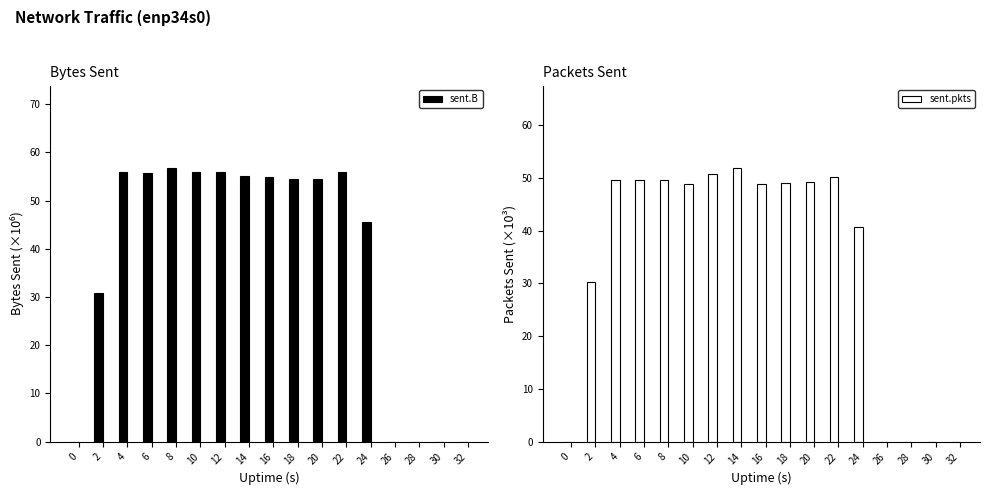

What is the value of the sent.B bar at the 10th from the left?

54.5